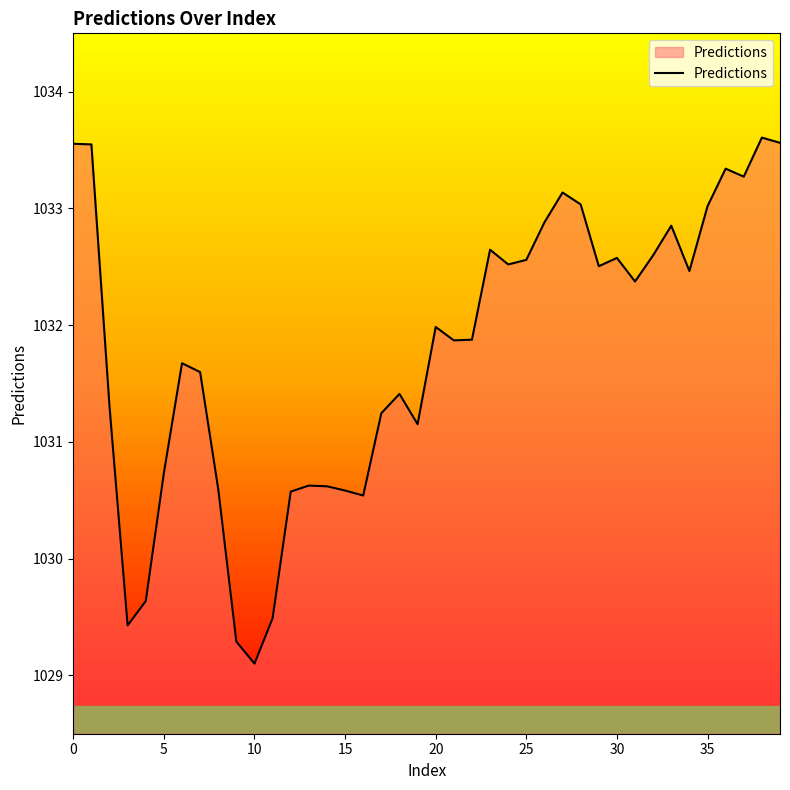

What is the difference between the maximum and minimum values?

4.5